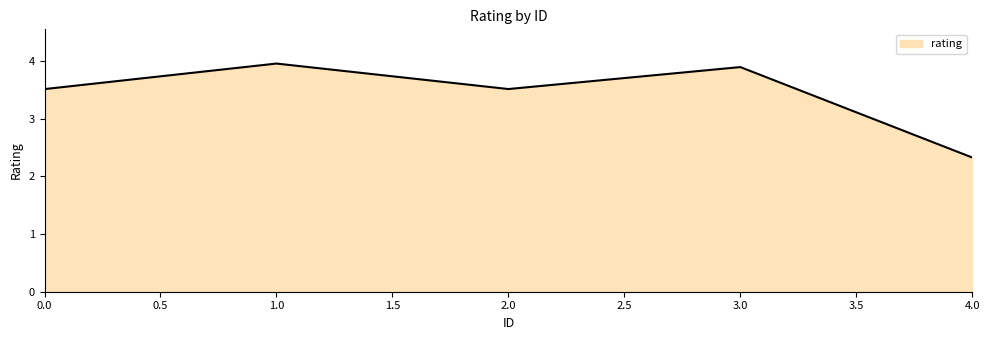

What is the average value?

3.4